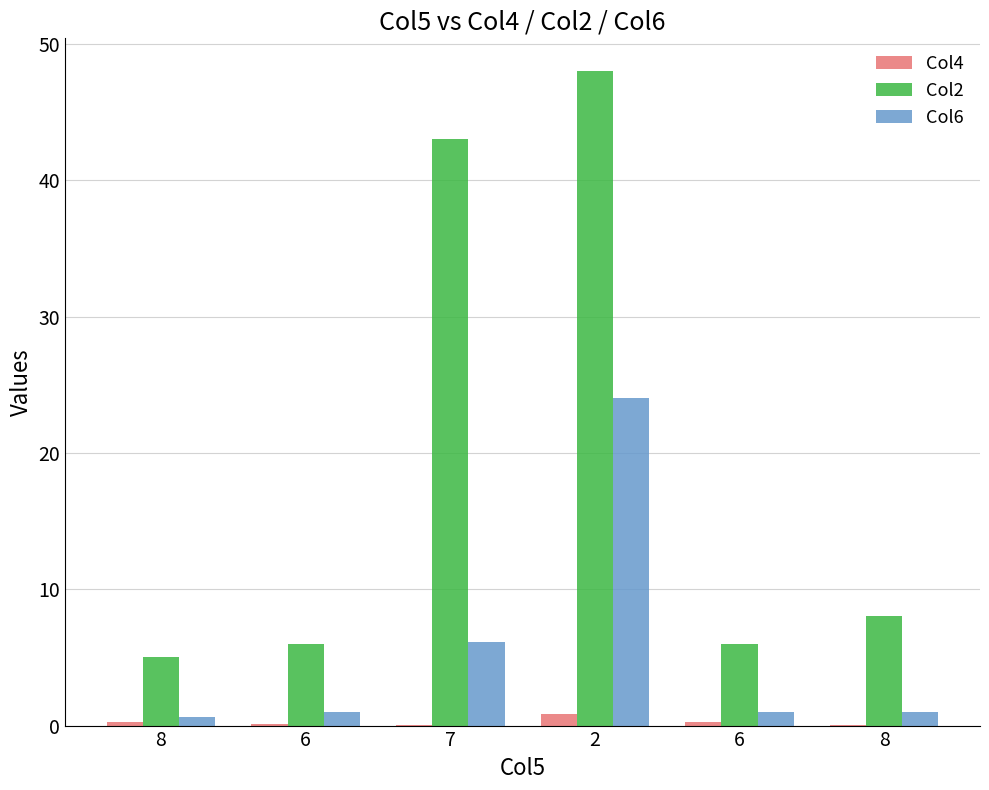

Reading left to right, transcribe all the data shown in this chart.

Col4: 8=0.2	6=0.1	7=0.0	2=0.9	6=0.2	8=0.0
Col2: 8=5.0	6=6.0	7=43.0	2=48.0	6=6.0	8=8.0
Col6: 8=0.6	6=1.0	7=6.1	2=24.0	6=1.0	8=1.0